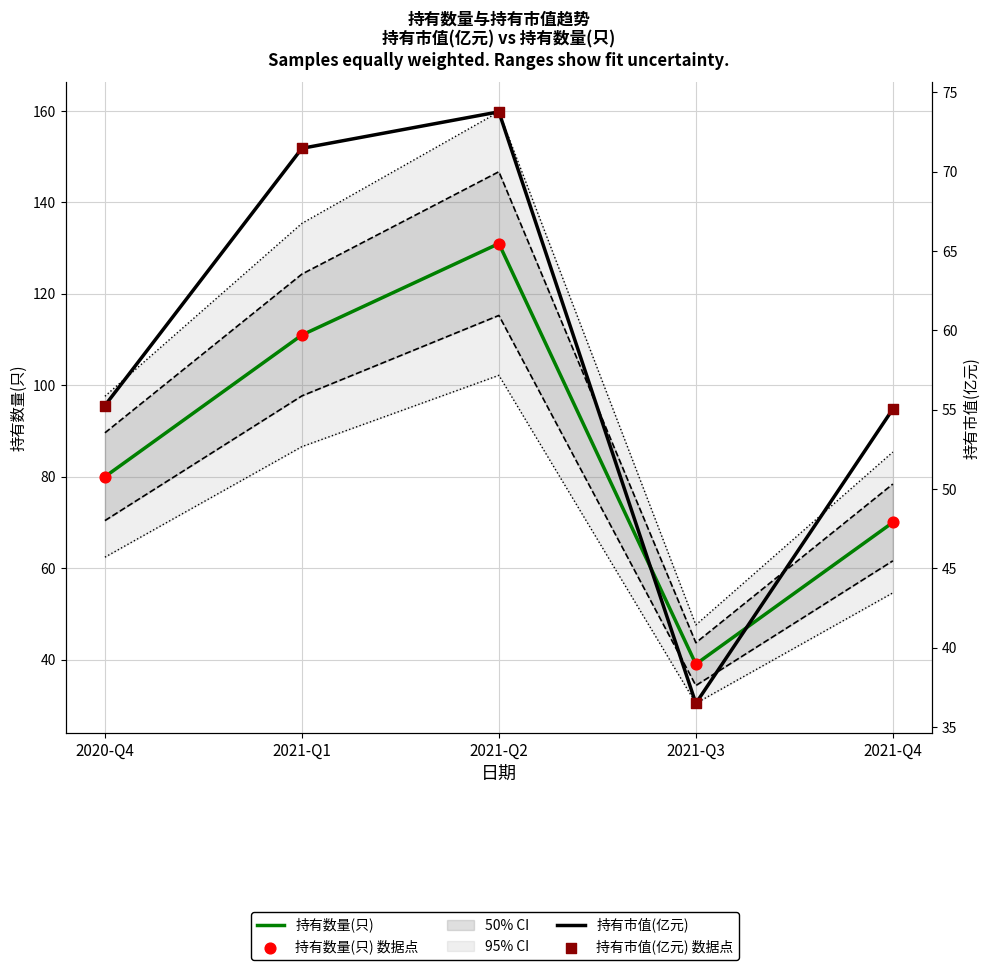

At how many categories does at least one series exceed 124?

1